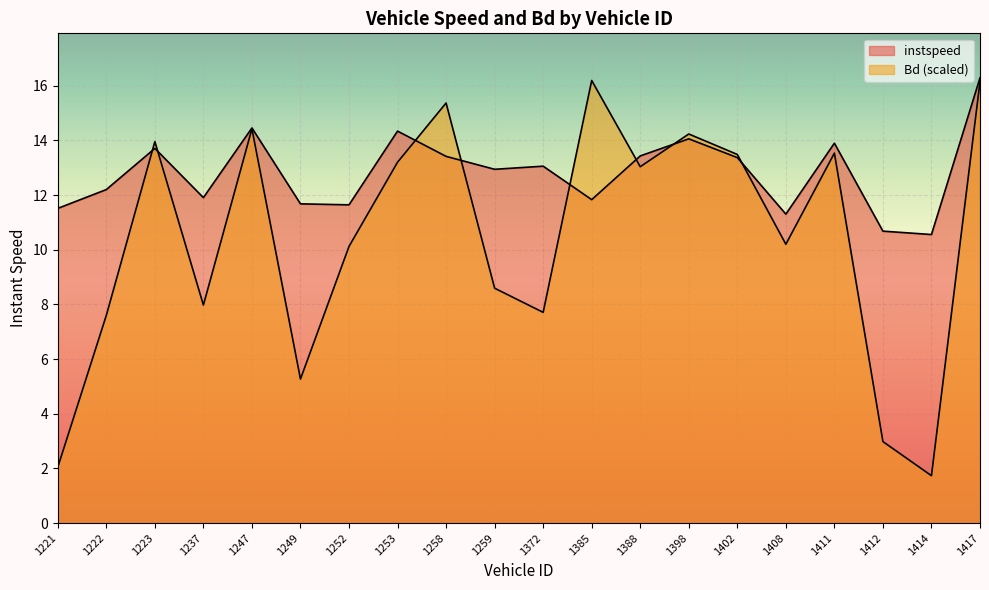

How many categories are shown in the chart?

20